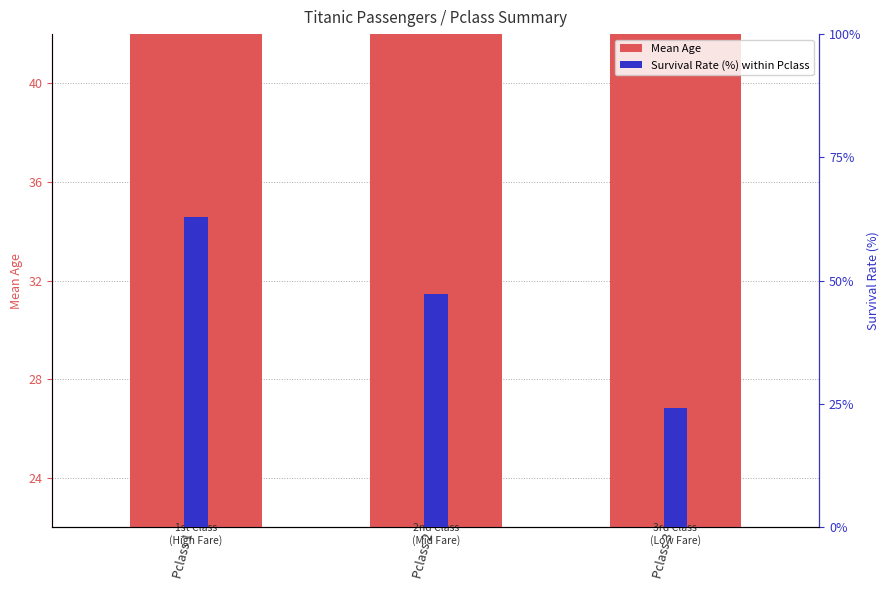

Which has a higher value, Pclass 1 or Pclass 3?

Pclass 1